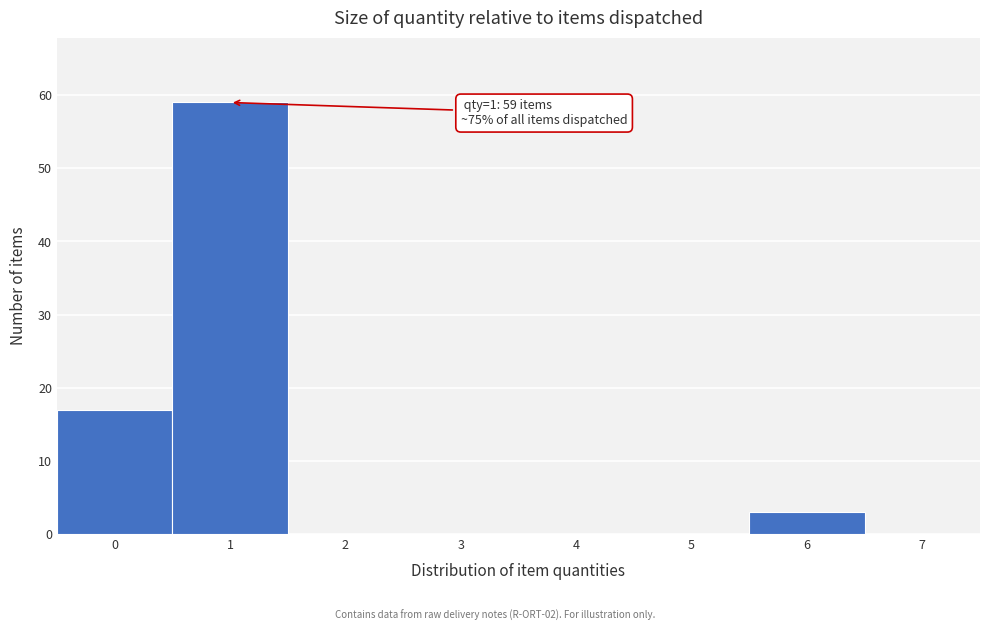

Reading left to right, transcribe all the data shown in this chart.

0=17	1=59	2=0	3=0	4=0	5=0	6=3	7=0